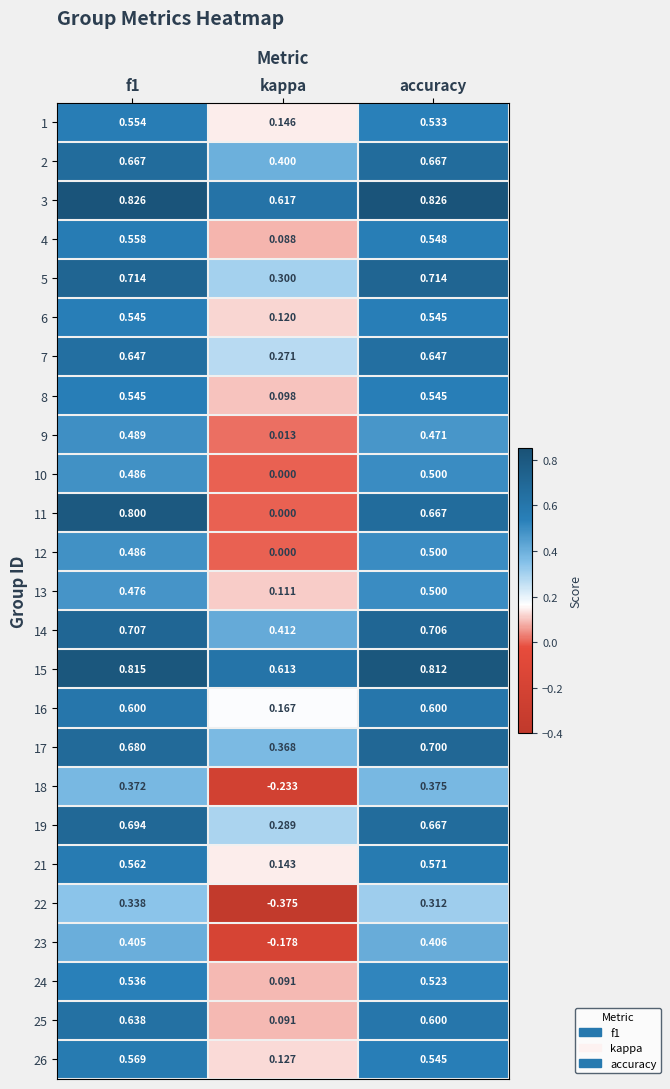

At which label is 10 closest to 0?

kappa